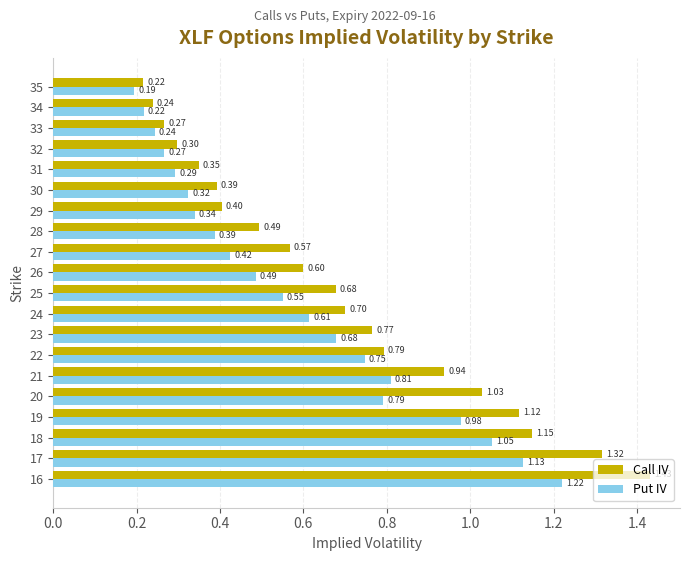

Count the number of categories in the chart.

20